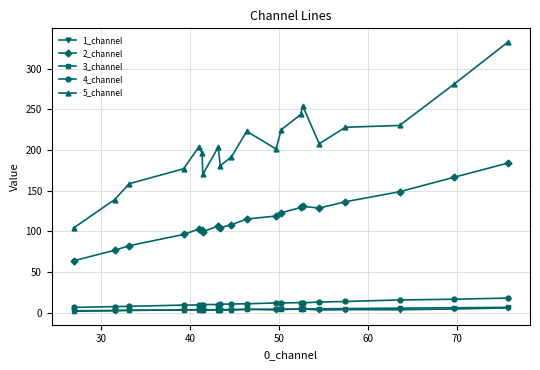

True or false: 1_channel and 5_channel intersect in this chart.

False